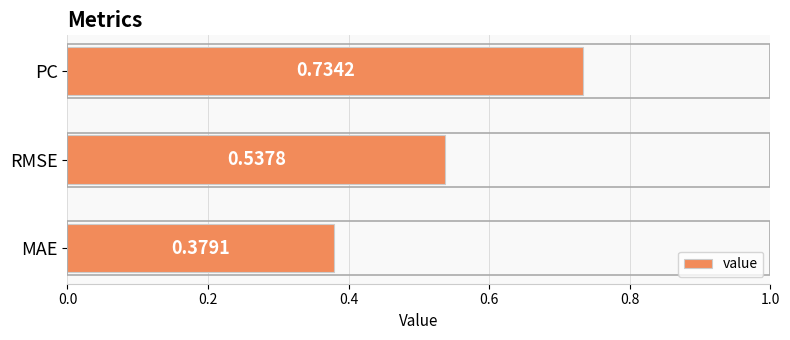

Where is the data nearest to the value 0?

MAE